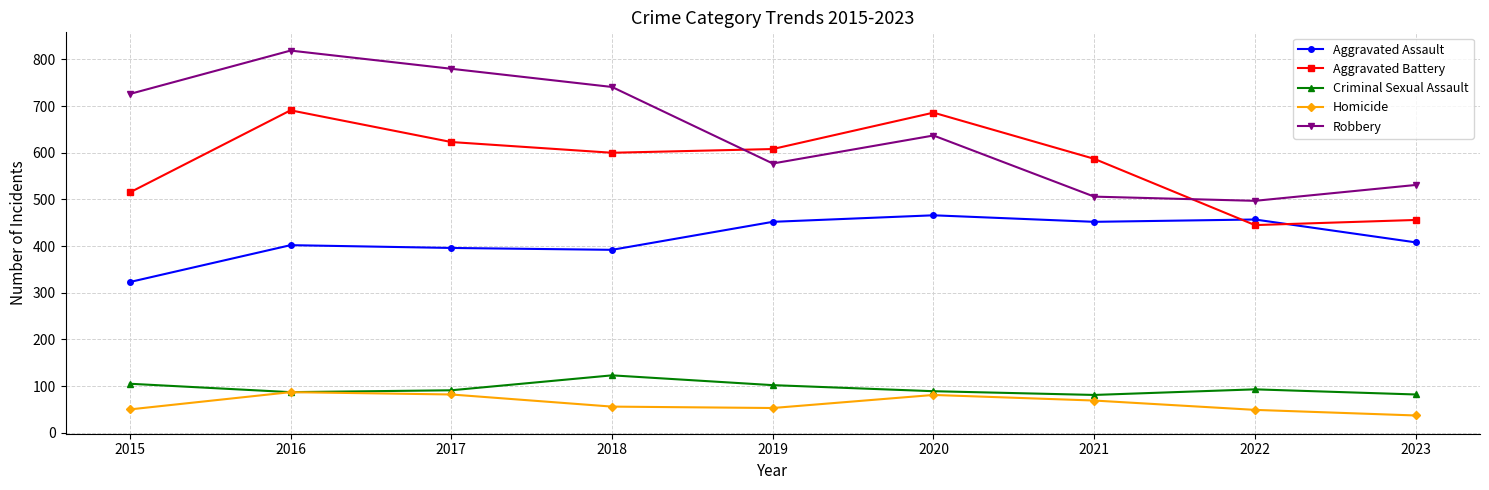

True or false: Aggravated Assault and Homicide intersect in this chart.

False